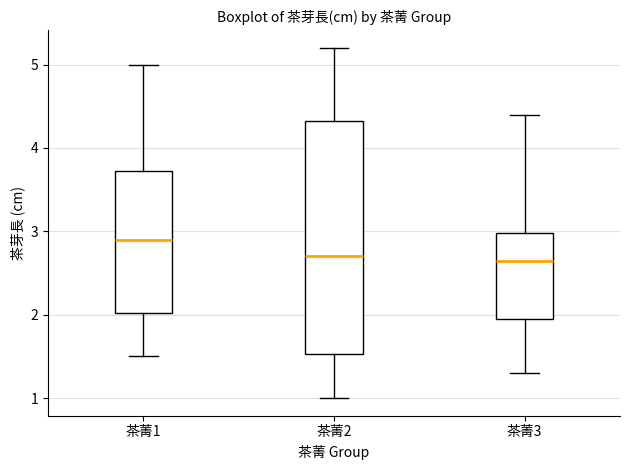

Which box has the highest median line?

茶菁1